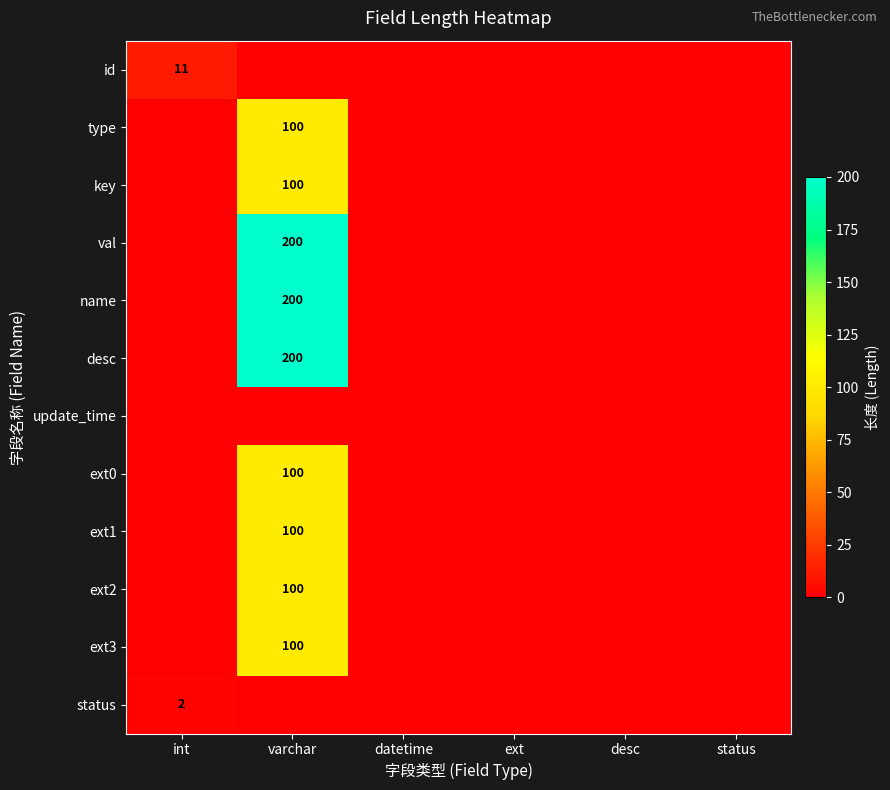

Is it true that ext2 equals 100 at varchar?

True